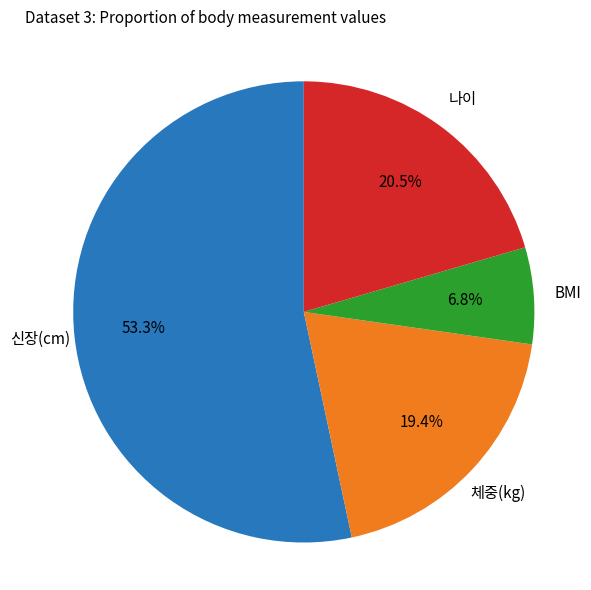

Is there any slice that represents more than half of the pie?

Yes